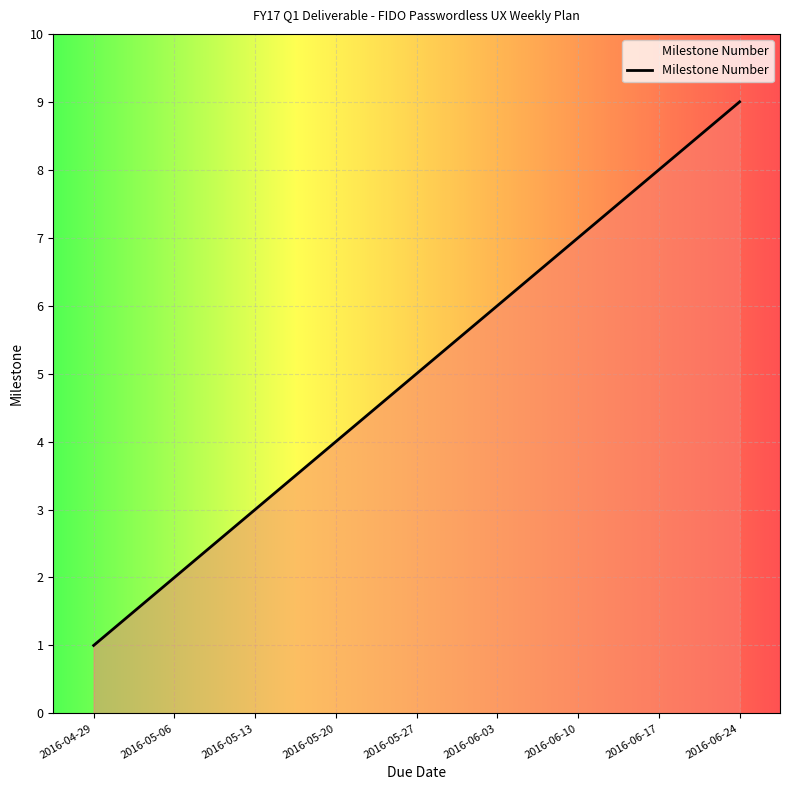

What is the minimum value shown in the chart?

1